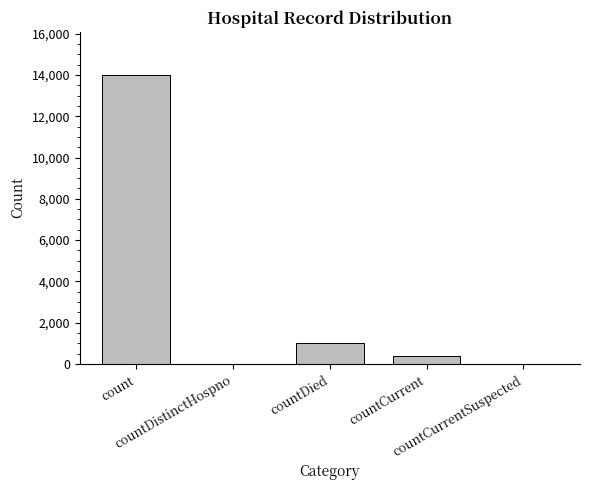

Are the bars grouped side by side (vs. stacked)?

No